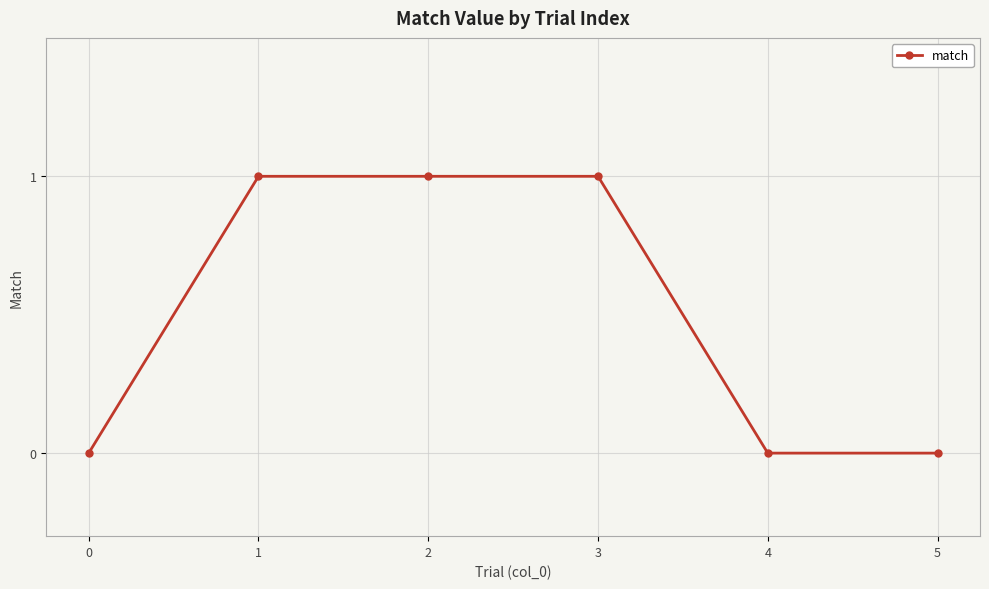

Between 2 and 0, which is larger?

2